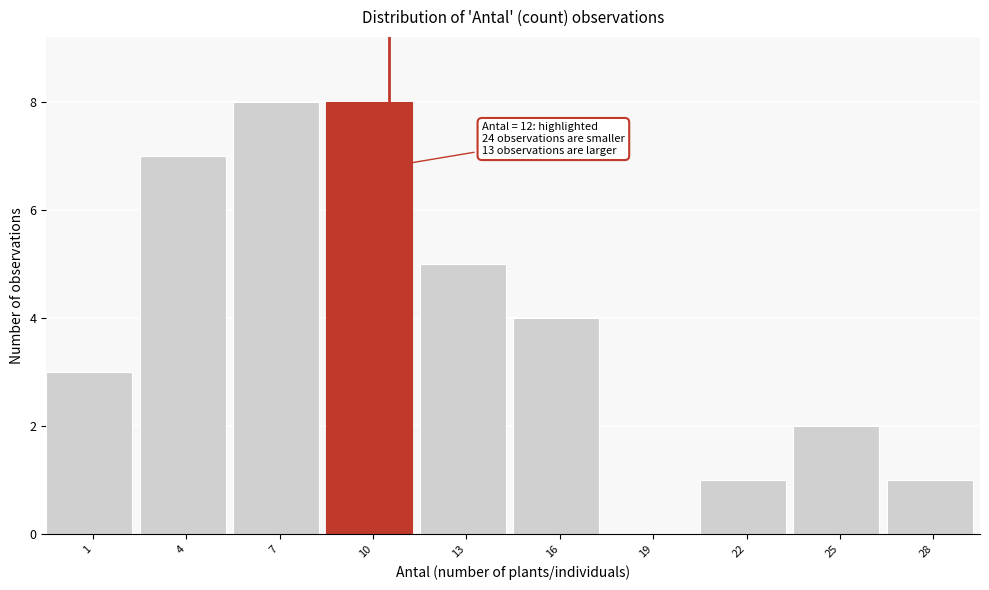

Reading left to right, what are all the values shown in this chart?

1=3	4=7	7=8	10=8	13=5	16=4	19=0	22=1	25=2	28=1